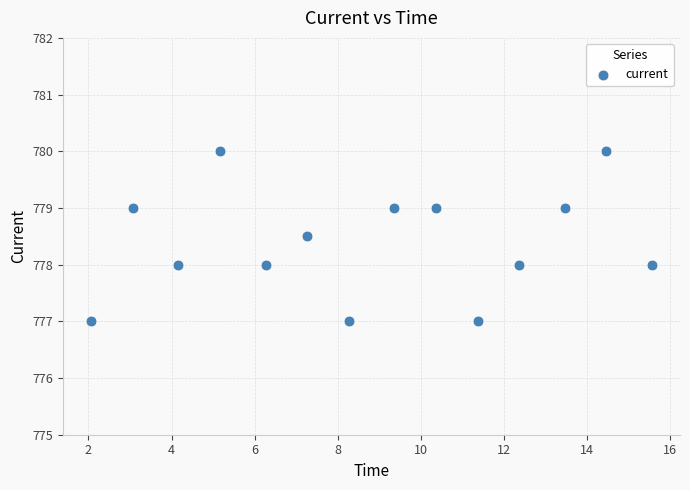

What is the range of X values (max minus min)?

13.5